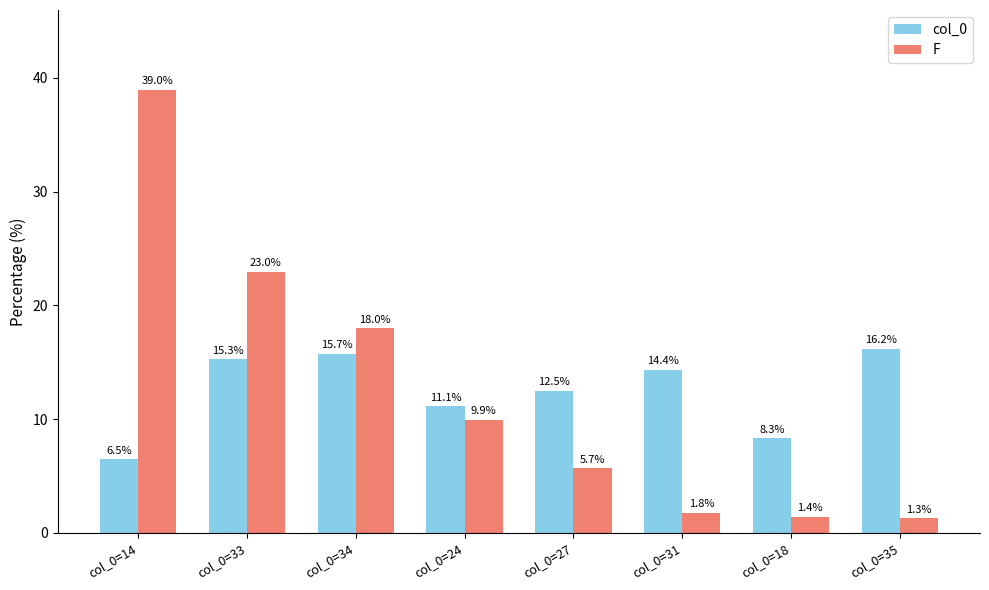

What is the total value across all series at col_0=33?

38.2